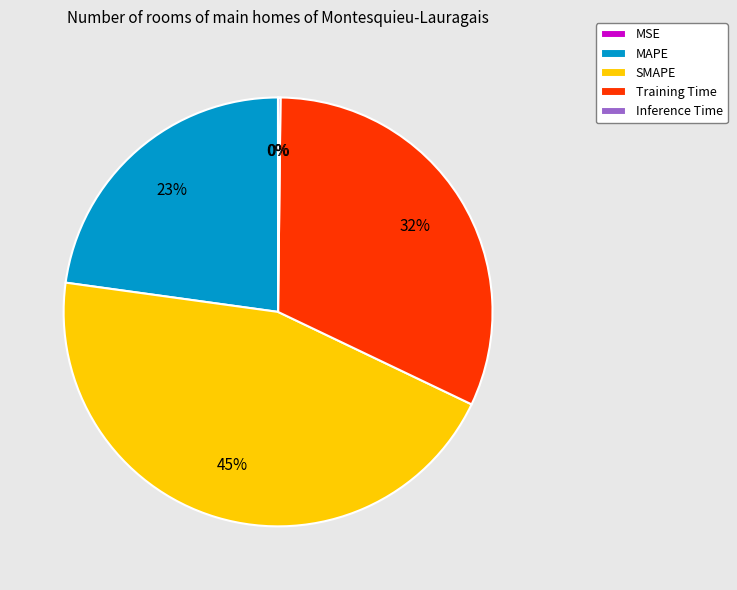

Which category has the biggest portion of the pie?

SMAPE